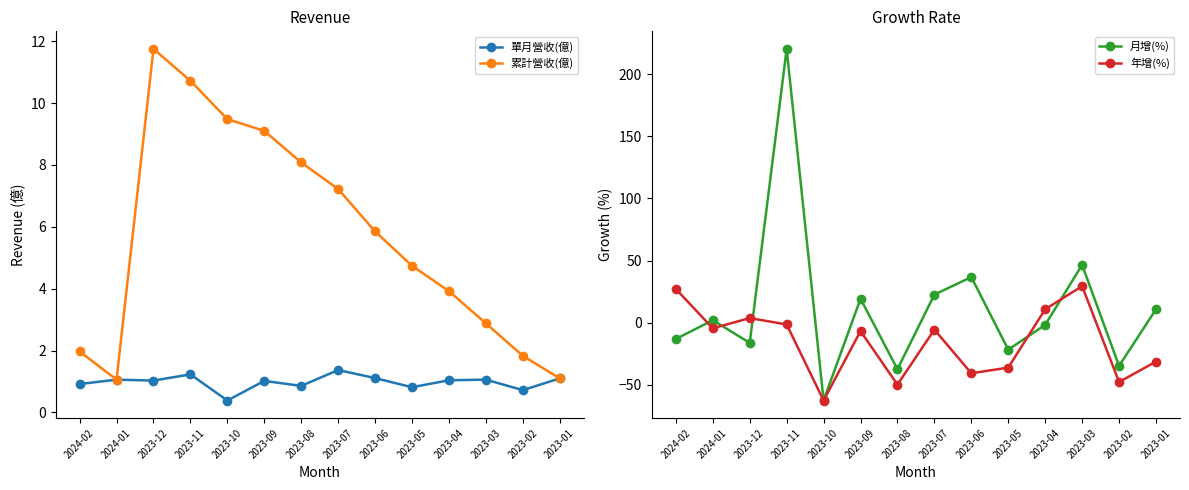

How many lines are shown in the chart?

4